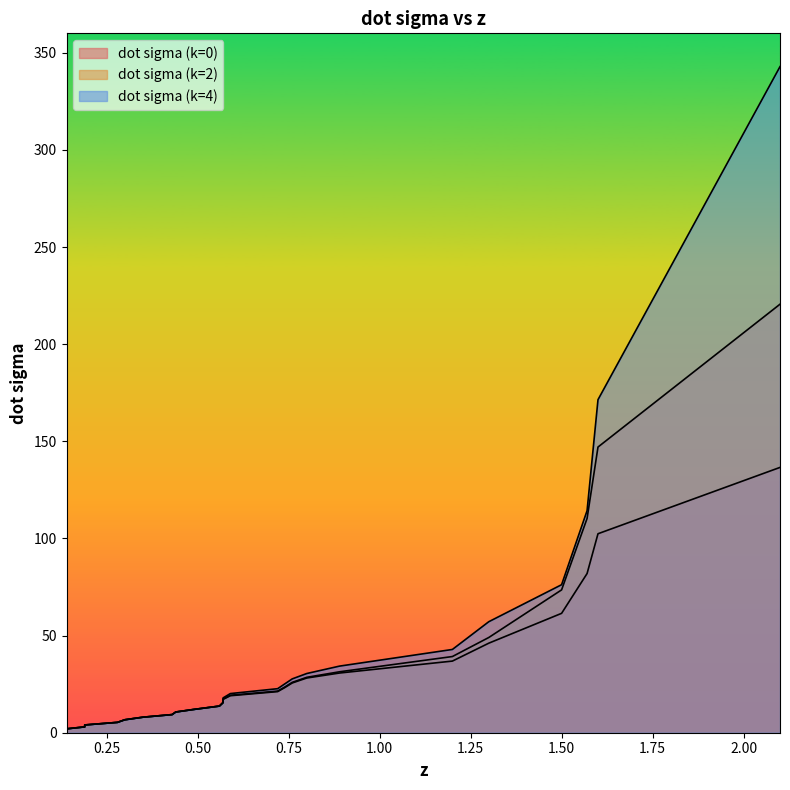

Does the chart display data point markers on the line(s)?

No